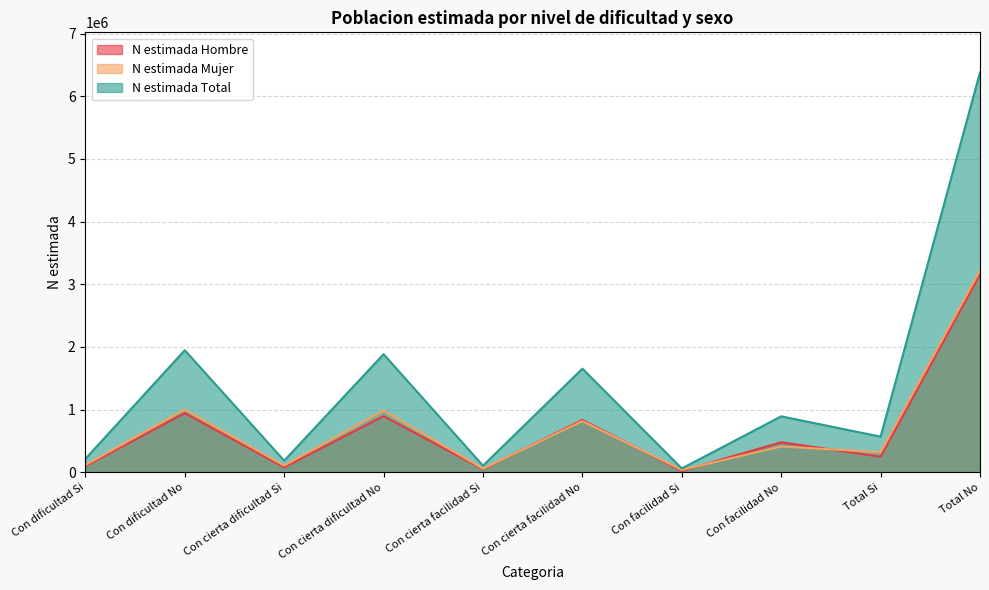

Reading left to right, list all the values displayed in this chart.

N estimada Hombre: 98864	945071	79748	897325	48287	836828	22270	480753	249169	3159976
N estimada Mujer: 116064	1003864	106377	987885	58174	817622	39684	413052	320300	3222422
N estimada Total: 214928	1948935	186125	1885210	106462	1654449	61954	893804	569469	6382398